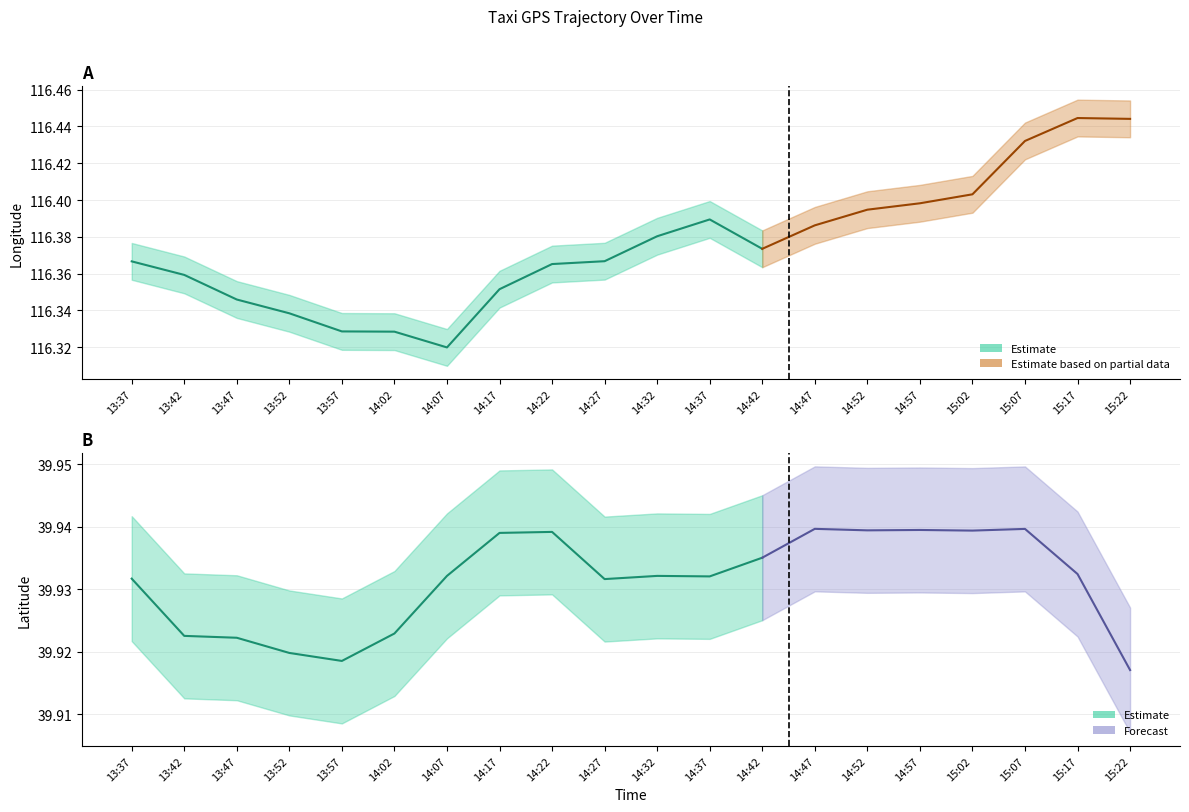

Is the value of lon_lower at 14:27 greater than the value of lon at 14:07?

Yes